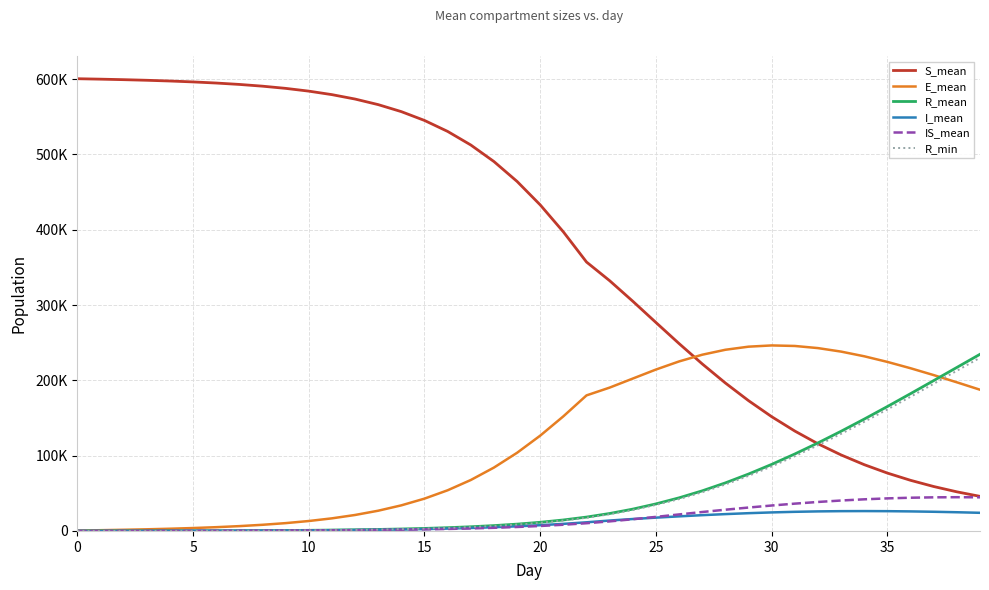

Does the chart have visible grid lines?

Yes